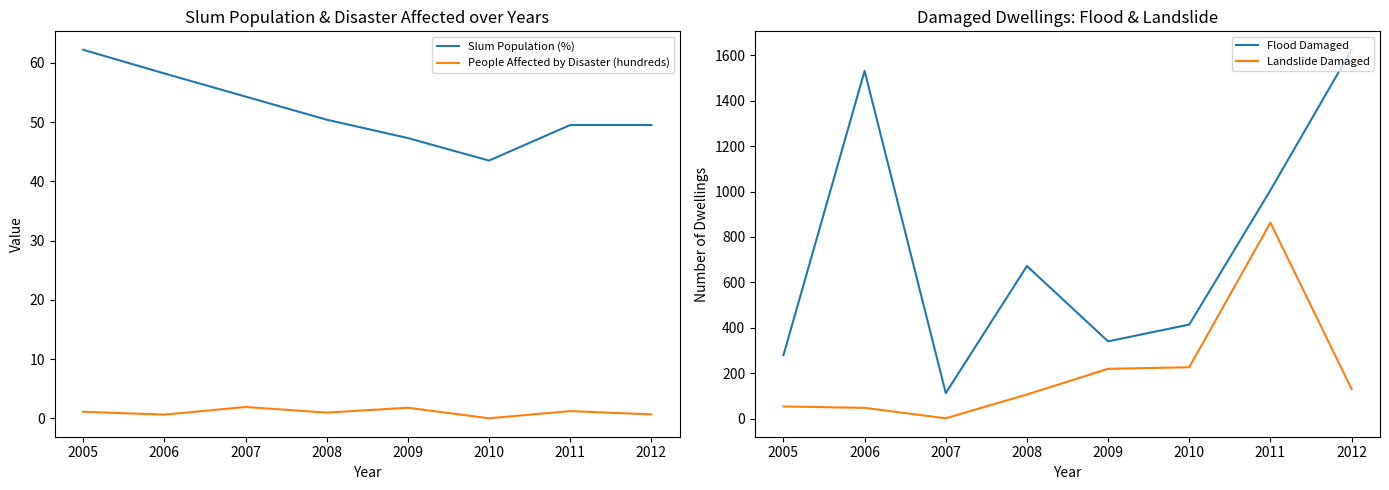

What is the difference between the maximum and second lowest values in the People Affected by Disaster (hundreds) series?

1.3